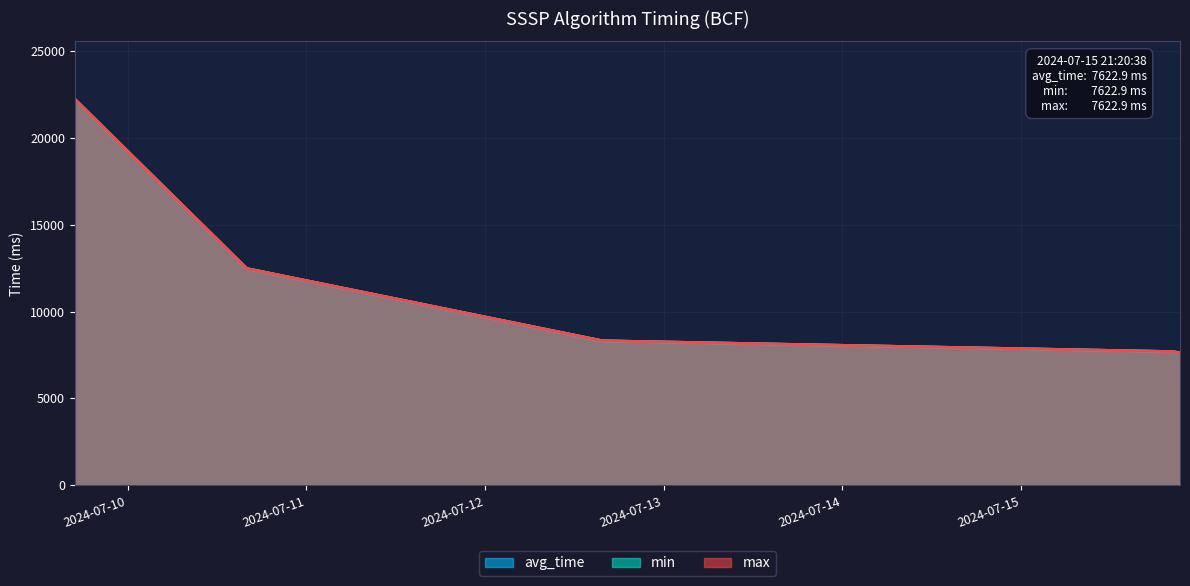

Is it true that min equals 22225.0 at 2024-07-09 16:55:32?

True